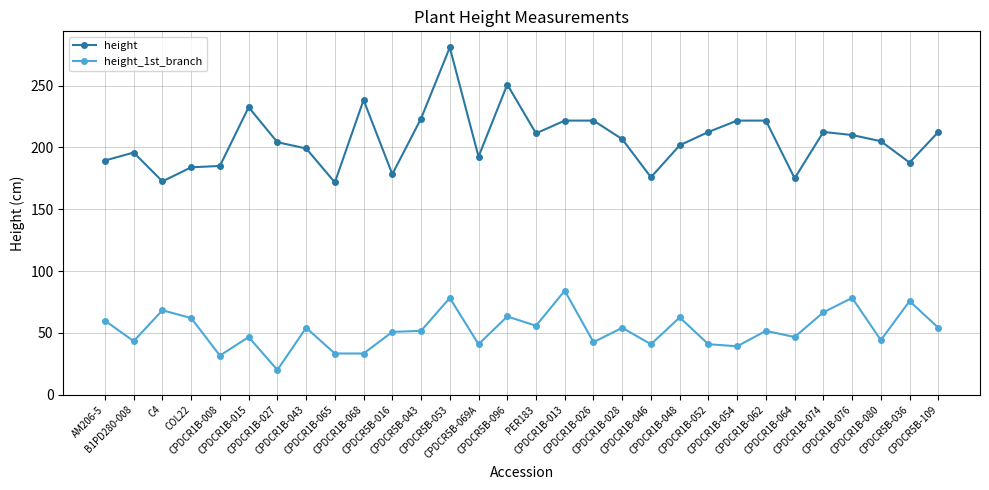

Is it true that height equals 354.8 at CPDCR1B-076?

False